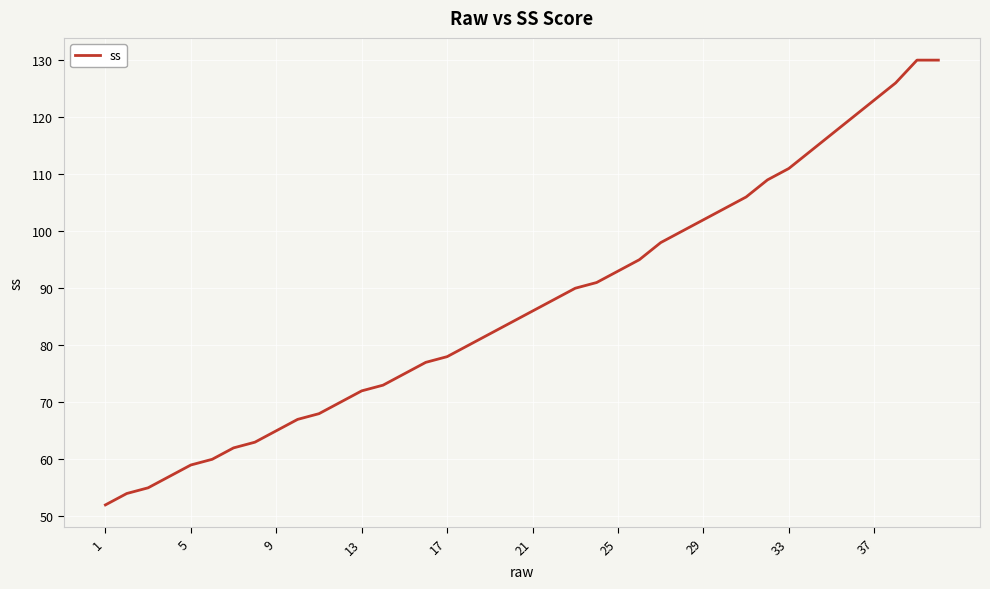

What is the minimum value shown in the chart?

52